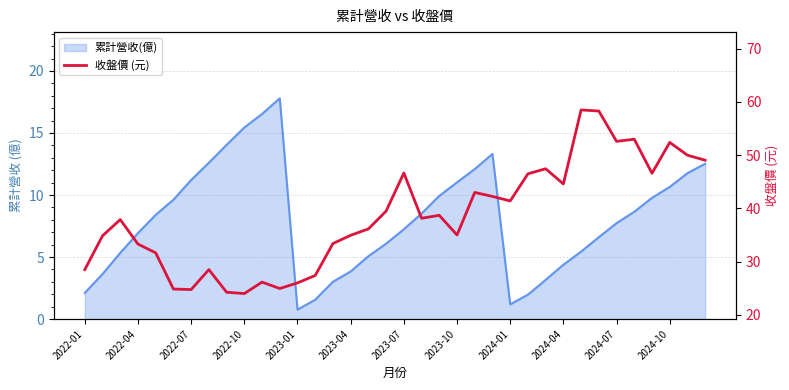

The chart shows a value of 67.6 at 26. True or false?

False